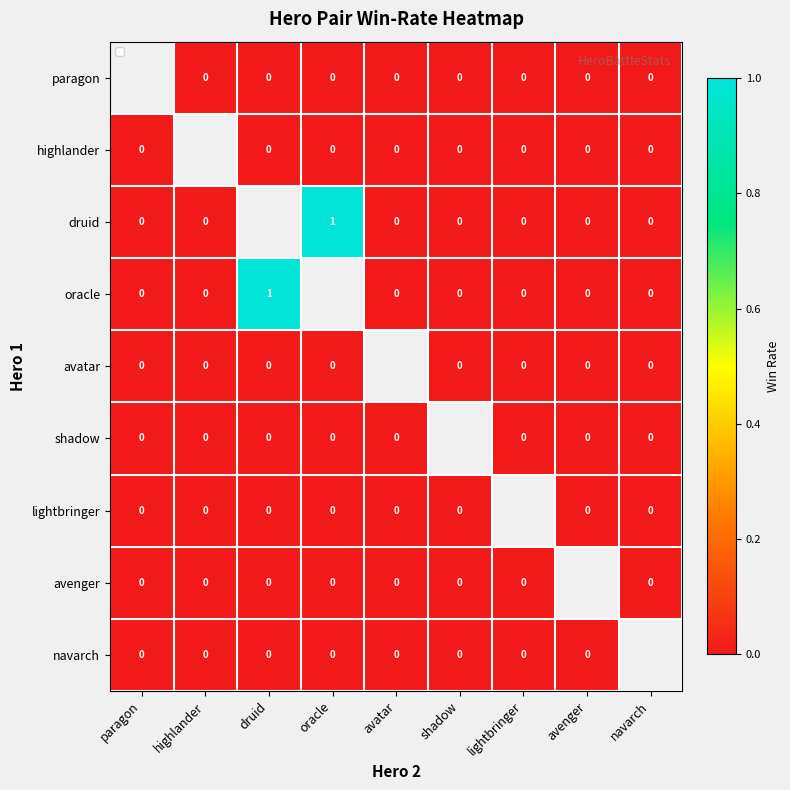

At which label does highlander reach its peak?

paragon